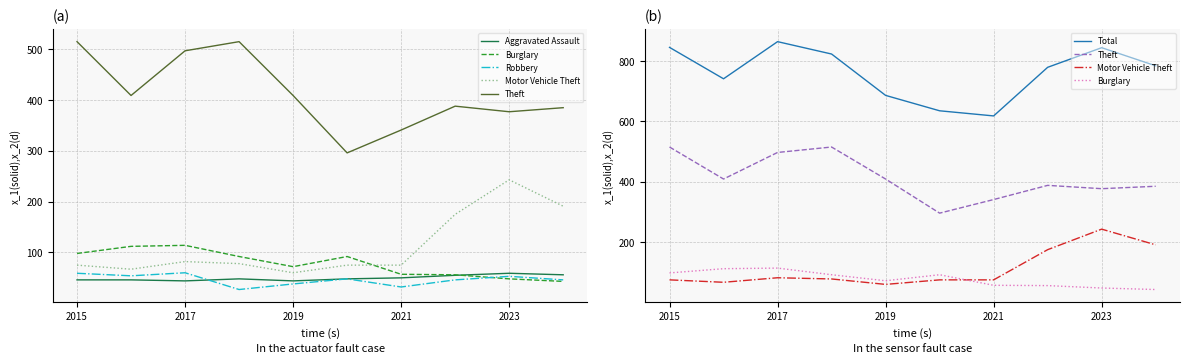

What is the sum of all Total values?

7619